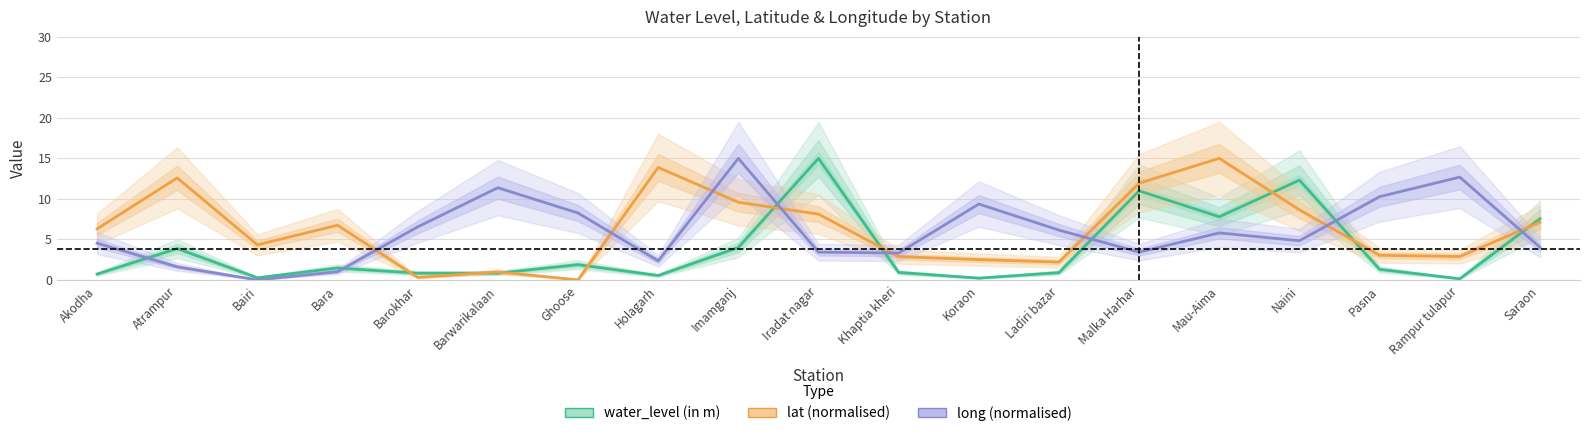

Which series has the largest total across all categories?

lat (normalised)